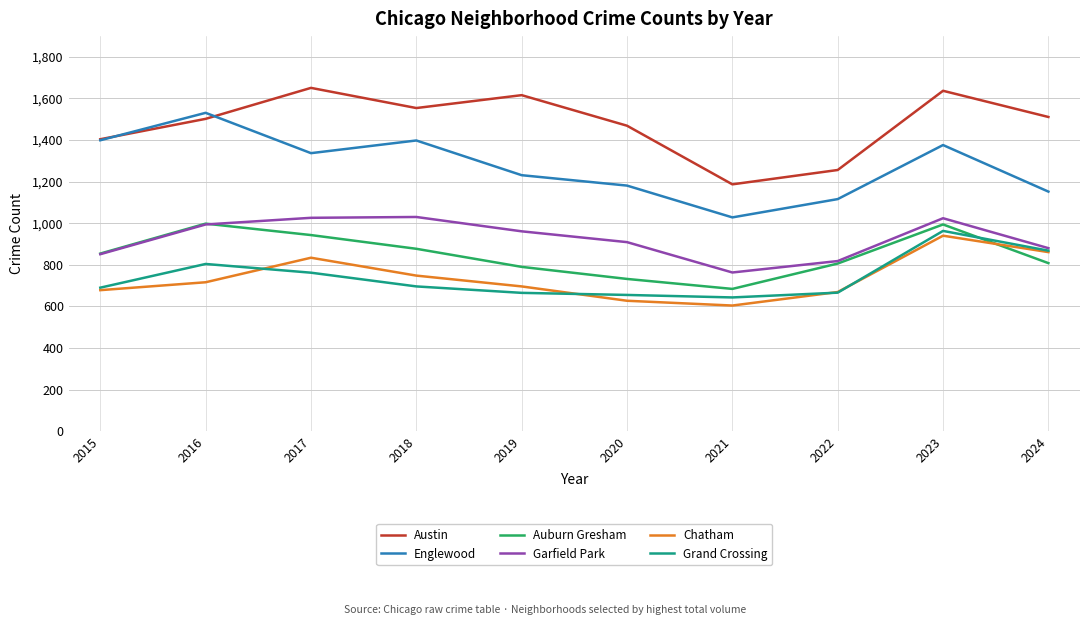

Is it true that Auburn Gresham equals 392 at 2021?

False